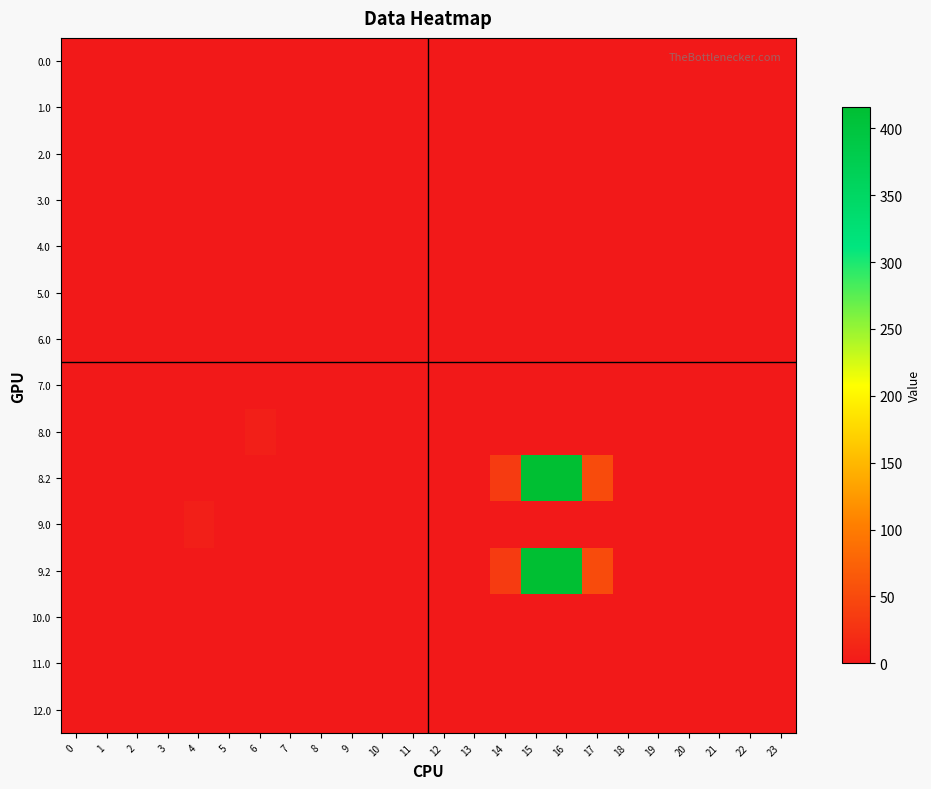

Reading left to right, transcribe all the data shown in this chart.

0.0: 0=0.0	1=0.0	2=0.0	3=0.0	4=0.0	5=0.0	6=0.0	7=0.0	8=0.0	9=0.0	10=0.0	11=0.0	12=0.0	13=0.0	14=0.0	15=0.0	16=0.0	17=0.0	18=0.0	19=0.0	20=0.0	21=0.0	22=0.0	23=0.0
1.0: 0=0.0	1=0.0	2=0.0	3=0.0	4=0.0	5=0.0	6=0.0	7=0.0	8=0.0	9=0.0	10=0.0	11=0.0	12=0.0	13=0.0	14=0.0	15=0.0	16=0.0	17=0.0	18=0.0	19=0.0	20=0.0	21=0.0	22=0.0	23=0.0
2.0: 0=0.0	1=0.0	2=0.0	3=0.0	4=0.0	5=0.0	6=0.0	7=0.0	8=0.0	9=0.0	10=0.0	11=0.0	12=0.0	13=0.0	14=0.0	15=0.0	16=0.0	17=0.0	18=0.0	19=0.0	20=0.0	21=0.0	22=0.0	23=0.0
3.0: 0=0.0	1=0.0	2=0.0	3=0.0	4=0.0	5=0.0	6=0.0	7=0.0	8=0.0	9=0.0	10=0.0	11=0.0	12=0.0	13=0.0	14=0.0	15=0.0	16=0.0	17=0.0	18=0.0	19=0.0	20=0.0	21=0.0	22=0.0	23=0.0
4.0: 0=0.0	1=0.0	2=0.0	3=0.0	4=0.0	5=0.0	6=0.0	7=0.0	8=0.0	9=0.0	10=0.0	11=0.0	12=0.0	13=0.0	14=0.0	15=0.0	16=0.0	17=0.0	18=0.0	19=0.0	20=0.0	21=0.0	22=0.0	23=0.0
5.0: 0=0.0	1=0.0	2=0.0	3=0.0	4=0.0	5=0.0	6=0.0	7=0.0	8=0.0	9=0.0	10=0.0	11=0.0	12=0.0	13=0.0	14=0.0	15=0.0	16=0.0	17=0.0	18=0.0	19=0.0	20=0.0	21=0.0	22=0.0	23=0.0
6.0: 0=0.0	1=0.0	2=0.0	3=0.0	4=0.0	5=0.0	6=0.0	7=0.0	8=0.0	9=0.0	10=0.0	11=0.0	12=0.0	13=0.0	14=0.0	15=0.0	16=0.0	17=0.0	18=0.0	19=0.0	20=0.0	21=0.0	22=0.0	23=0.0
7.0: 0=0.0	1=0.0	2=0.0	3=0.0	4=0.0	5=0.0	6=0.0	7=0.0	8=0.0	9=0.0	10=0.0	11=0.0	12=0.0	13=0.0	14=0.0	15=0.0	16=0.0	17=0.0	18=0.0	19=0.0	20=0.0	21=0.0	22=0.0	23=0.0
8.0: 0=0.0	1=0.0	2=0.0	3=0.0	4=0.0	5=0.0	6=6.5	7=0.0	8=0.0	9=0.0	10=0.0	11=0.0	12=0.0	13=0.0	14=0.0	15=0.0	16=0.0	17=0.0	18=0.0	19=0.0	20=0.0	21=0.0	22=0.0	23=0.0
8.2: 0=0.0	1=0.0	2=0.0	3=0.0	4=0.0	5=0.0	6=0.0	7=0.0	8=0.0	9=0.0	10=0.0	11=0.0	12=0.0	13=0.0	14=34.1	15=414.8	16=415.6	17=51.4	18=0.0	19=0.0	20=0.0	21=0.0	22=0.0	23=0.0
9.0: 0=0.0	1=0.0	2=0.0	3=0.0	4=6.5	5=0.0	6=0.0	7=0.0	8=0.0	9=0.0	10=0.0	11=0.0	12=0.0	13=0.0	14=0.0	15=0.0	16=0.0	17=0.0	18=0.0	19=0.0	20=0.0	21=0.0	22=0.0	23=0.0
9.2: 0=0.0	1=0.0	2=0.0	3=0.0	4=0.0	5=0.0	6=0.0	7=0.0	8=0.0	9=0.0	10=0.0	11=0.0	12=0.0	13=0.0	14=34.1	15=414.8	16=415.6	17=51.4	18=0.0	19=0.0	20=0.0	21=0.0	22=0.0	23=0.0
10.0: 0=0.0	1=0.0	2=0.0	3=0.0	4=0.0	5=0.0	6=0.0	7=0.0	8=0.0	9=0.0	10=0.0	11=0.0	12=0.0	13=0.0	14=0.0	15=0.0	16=0.0	17=0.0	18=0.0	19=0.0	20=0.0	21=0.0	22=0.0	23=0.0
11.0: 0=0.0	1=0.0	2=0.0	3=0.0	4=0.0	5=0.0	6=0.0	7=0.0	8=0.0	9=0.0	10=0.0	11=0.0	12=0.0	13=0.0	14=0.0	15=0.0	16=0.0	17=0.0	18=0.0	19=0.0	20=0.0	21=0.0	22=0.0	23=0.0
12.0: 0=0.0	1=0.0	2=0.0	3=0.0	4=0.0	5=0.0	6=0.0	7=0.0	8=0.0	9=0.0	10=0.0	11=0.0	12=0.0	13=0.0	14=0.0	15=0.0	16=0.0	17=0.0	18=0.0	19=0.0	20=0.0	21=0.0	22=0.0	23=0.0